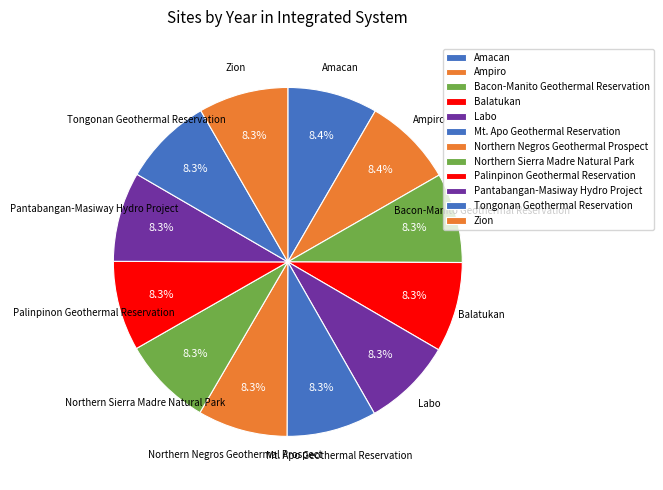

How many slices are in this pie chart?

12